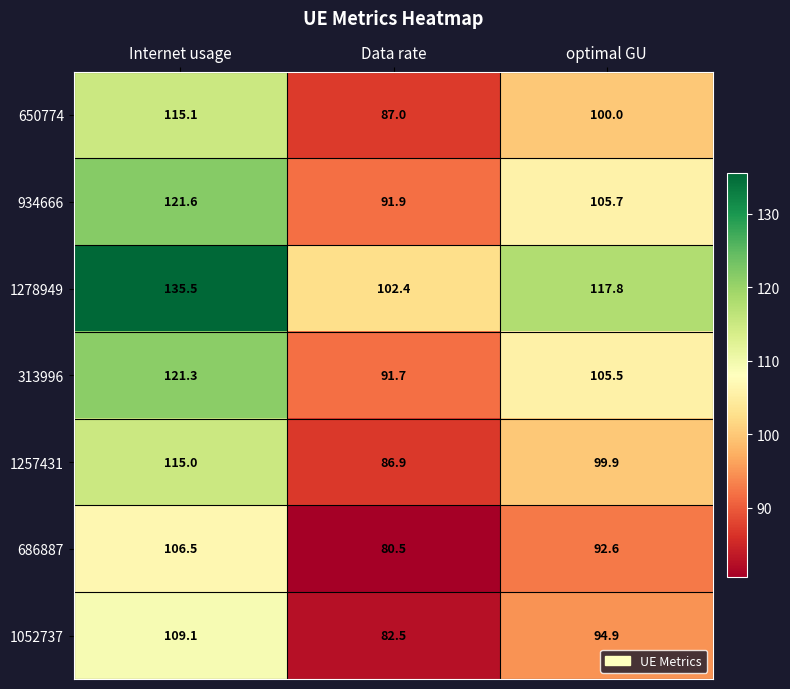

What is the total value across all series at Data rate?

622.9